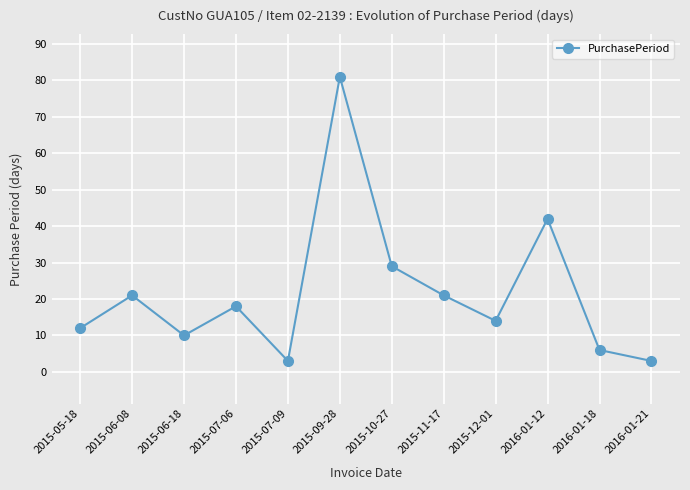

What position from the left is 2015-06-08?

2